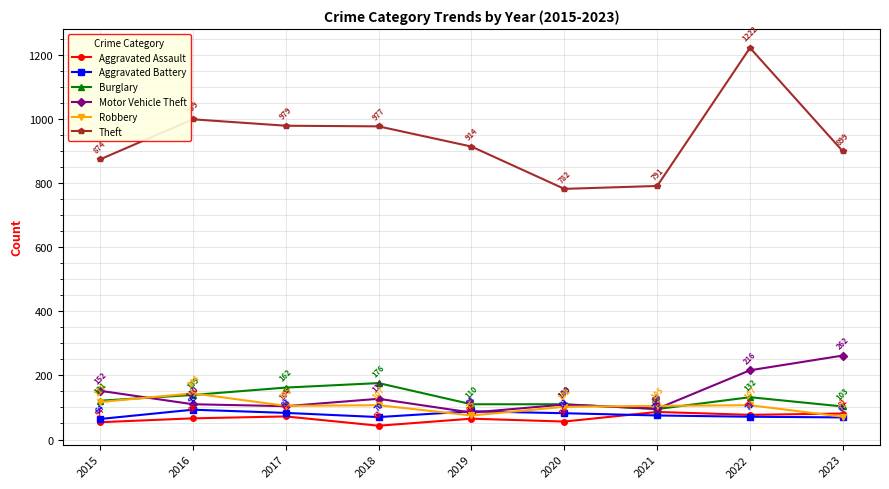

What is the difference between the second highest and minimum values in the Robbery series?

46